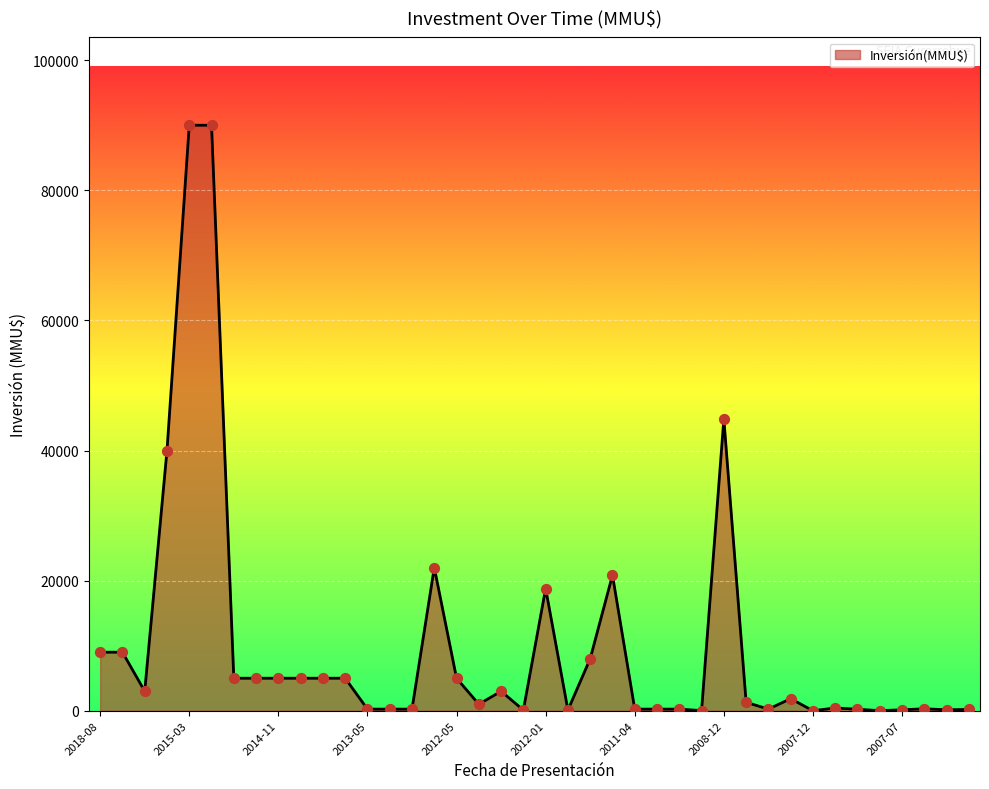

What is the greatest value displayed?

90000